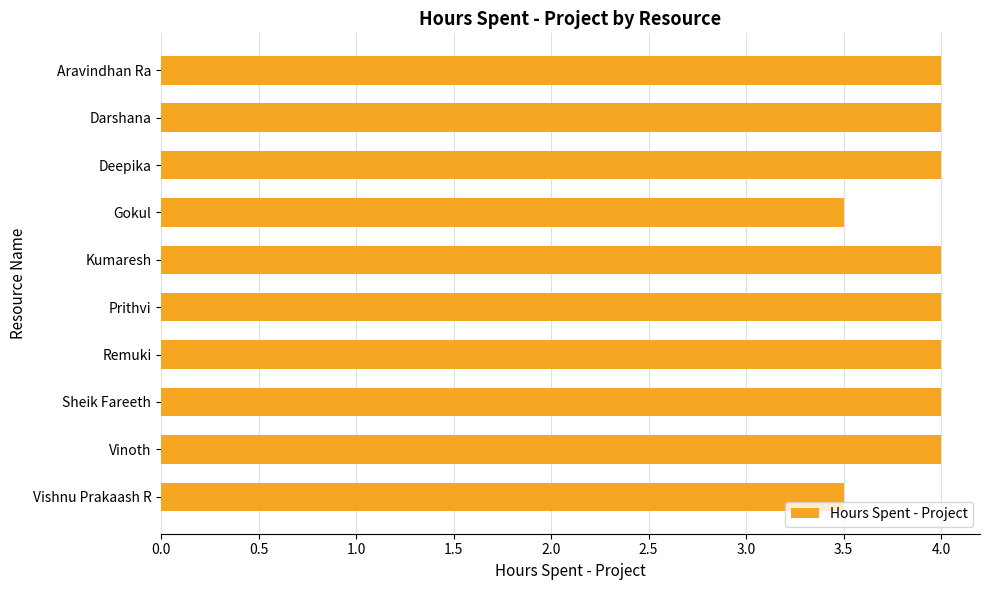

Are the bars grouped side by side (vs. stacked)?

No